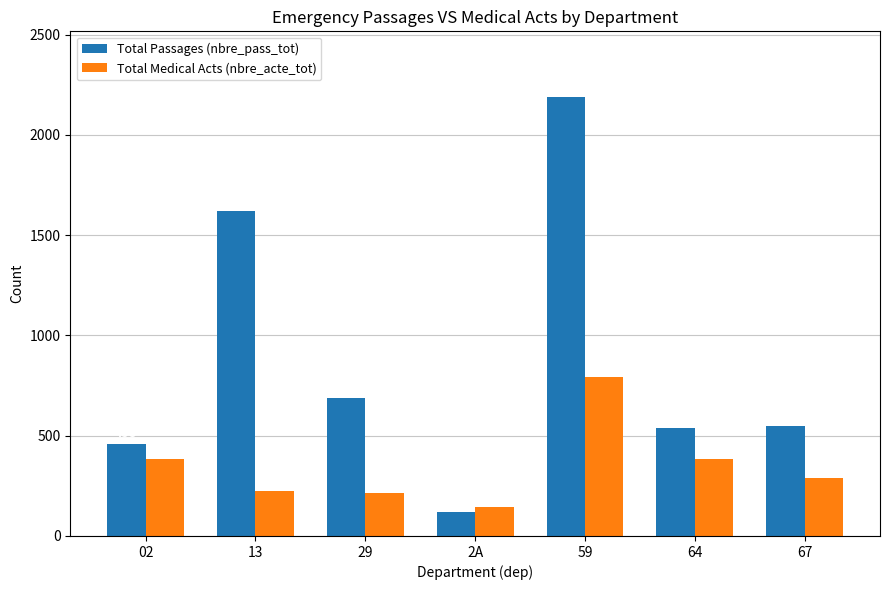

List the series in order of their peak value, lowest first.

Total Medical Acts (nbre_acte_tot), Total Passages (nbre_pass_tot)